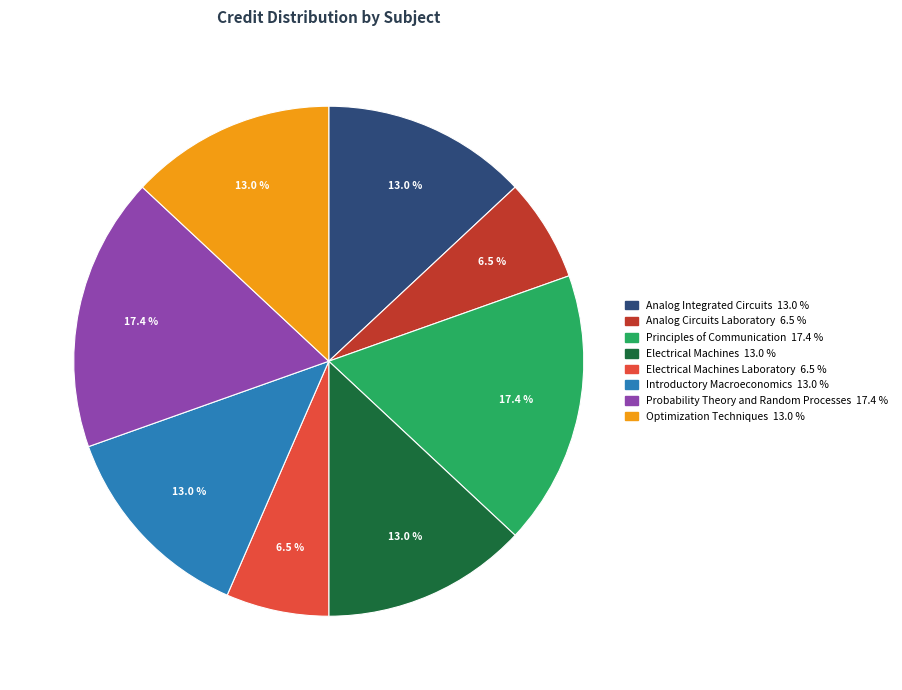

Count the number of slices in the pie.

8